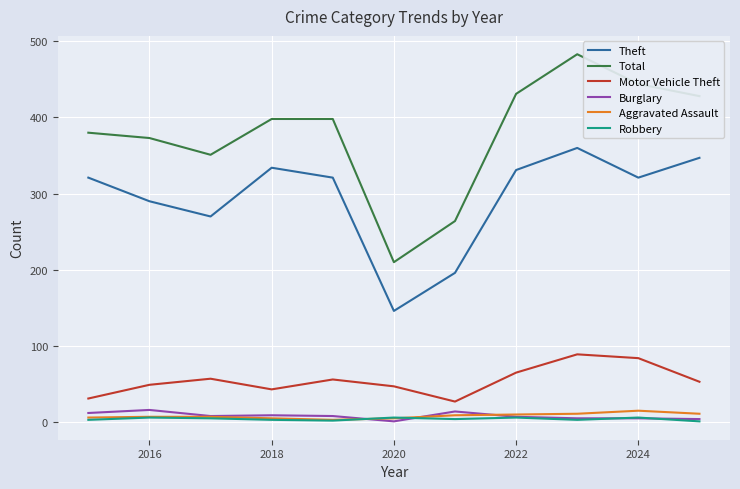

Which series has the widest spread of values?

Total